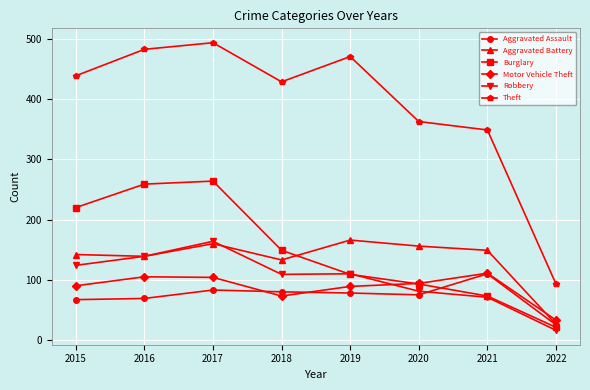

True or false: Theft has a value of 188 at 2017.

False